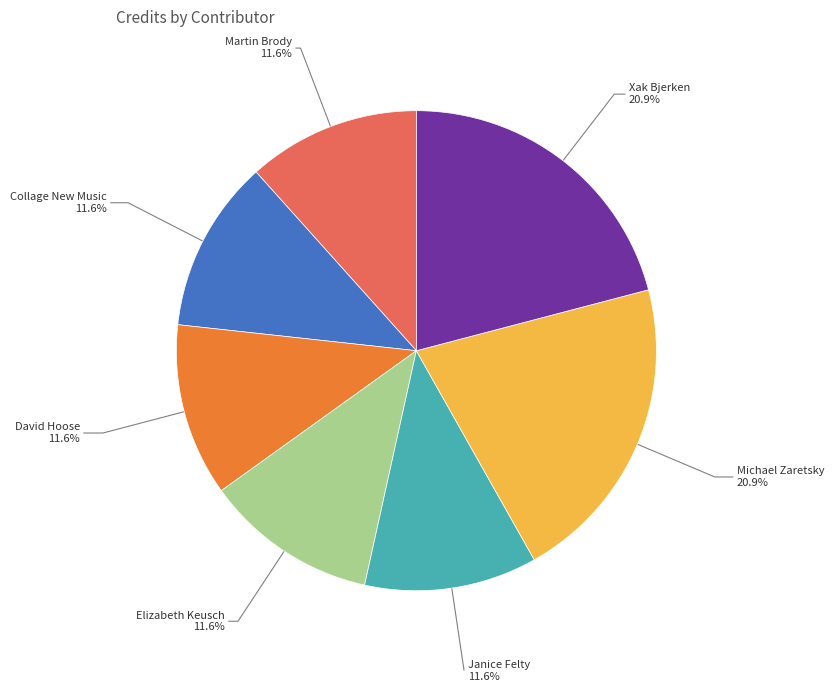

Is David Hoose the majority of the pie?

No